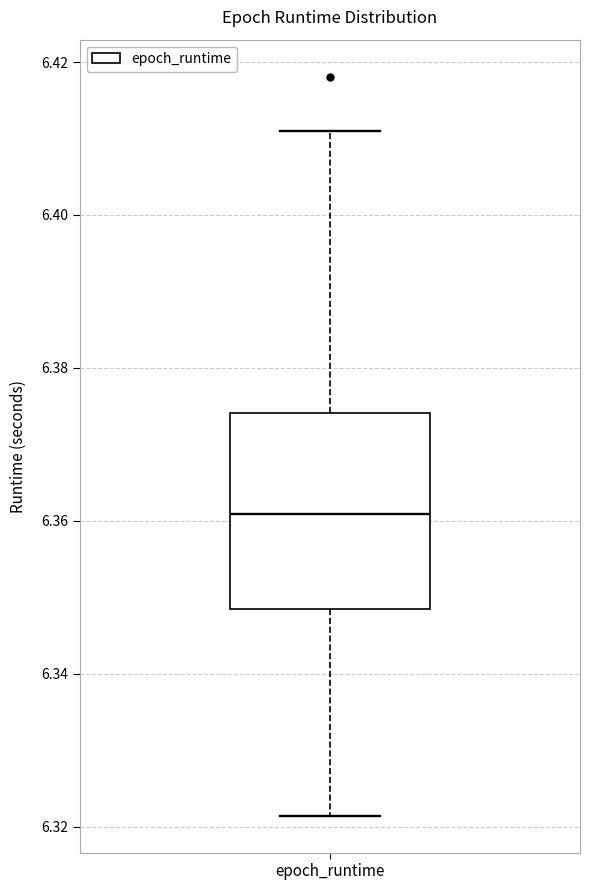

Where does the upper whisker of the box for epoch_runtime end on the y-axis? The values are not printed on the chart, so give them approximately, as read against the axis.

6.410